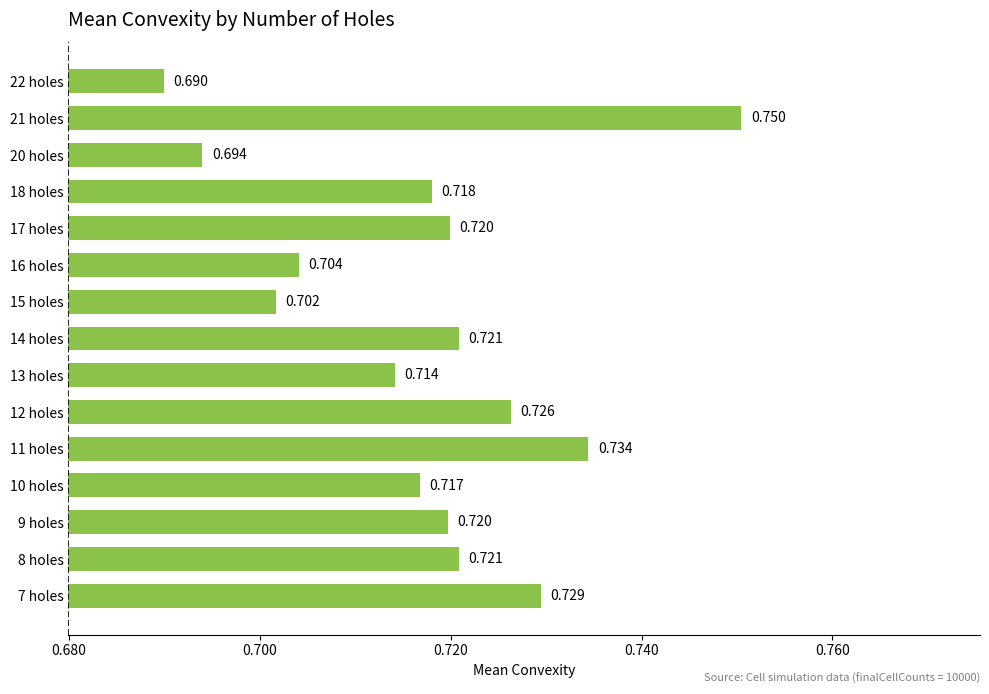

At which category does the chart reach its peak across all series?

21 holes